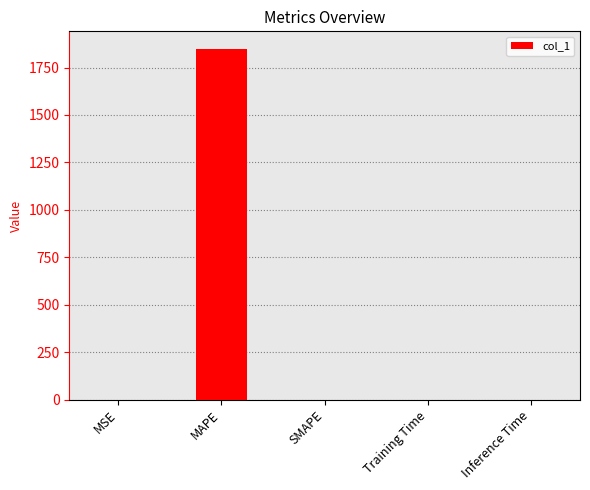

Is it true that the value at SMAPE is -1281.0?

False